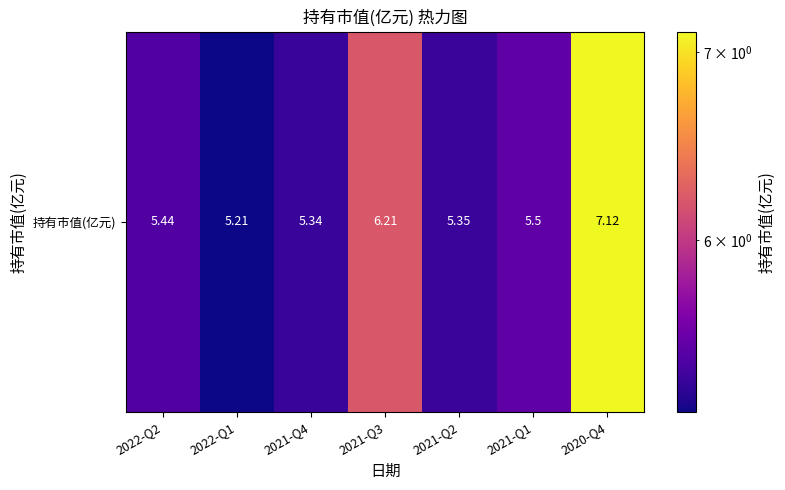

Reading left to right, transcribe all the data shown in this chart.

2022-Q2=5.4	2022-Q1=5.2	2021-Q4=5.3	2021-Q3=6.2	2021-Q2=5.3	2021-Q1=5.5	2020-Q4=7.1